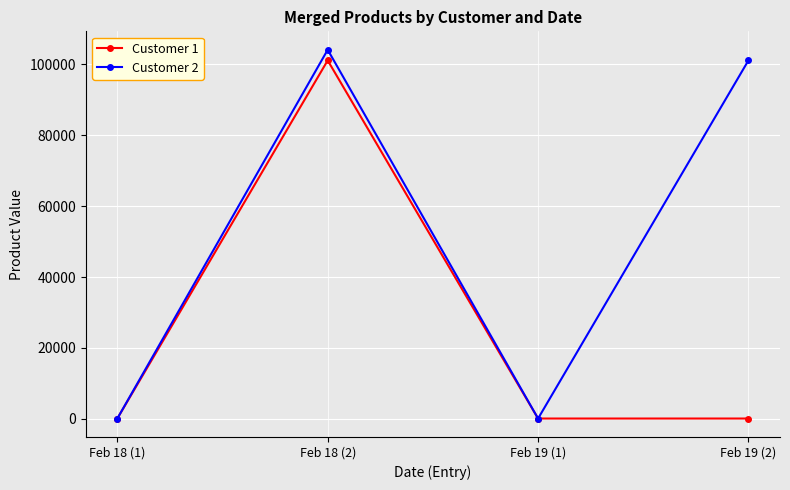

What is the label of the 4th point from the right?

Feb 18 (1)